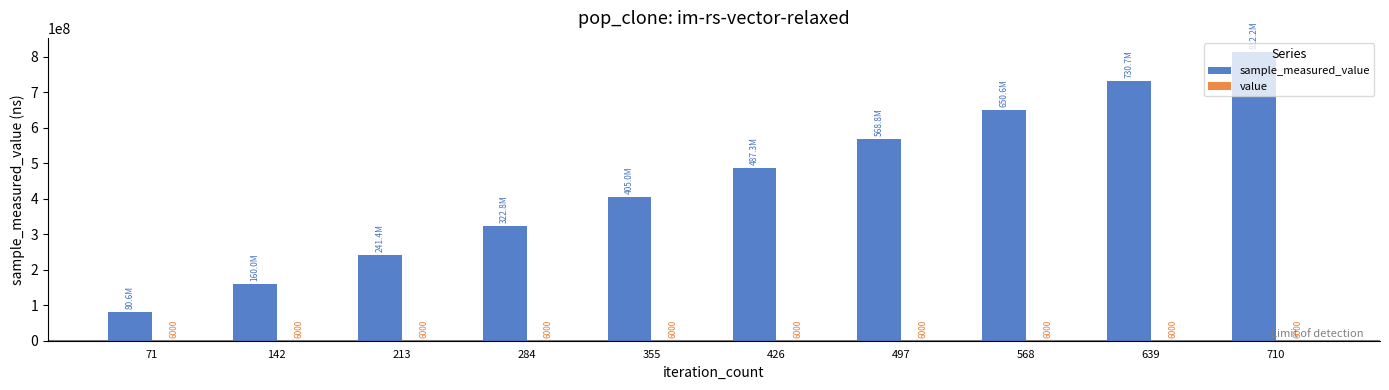

At which category is the sum across all series the highest?

710